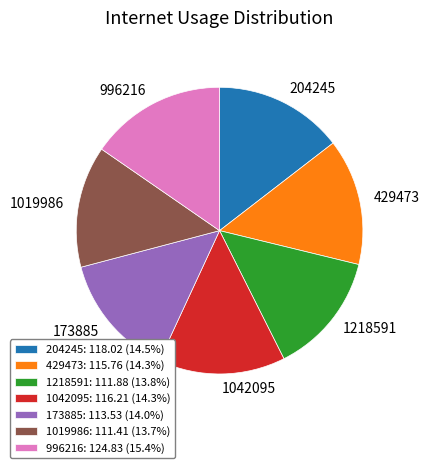

Approximately how many times larger is the value at 1019986: 111.41 (13.7%) compared to 429473: 115.76 (14.3%)?

1.0